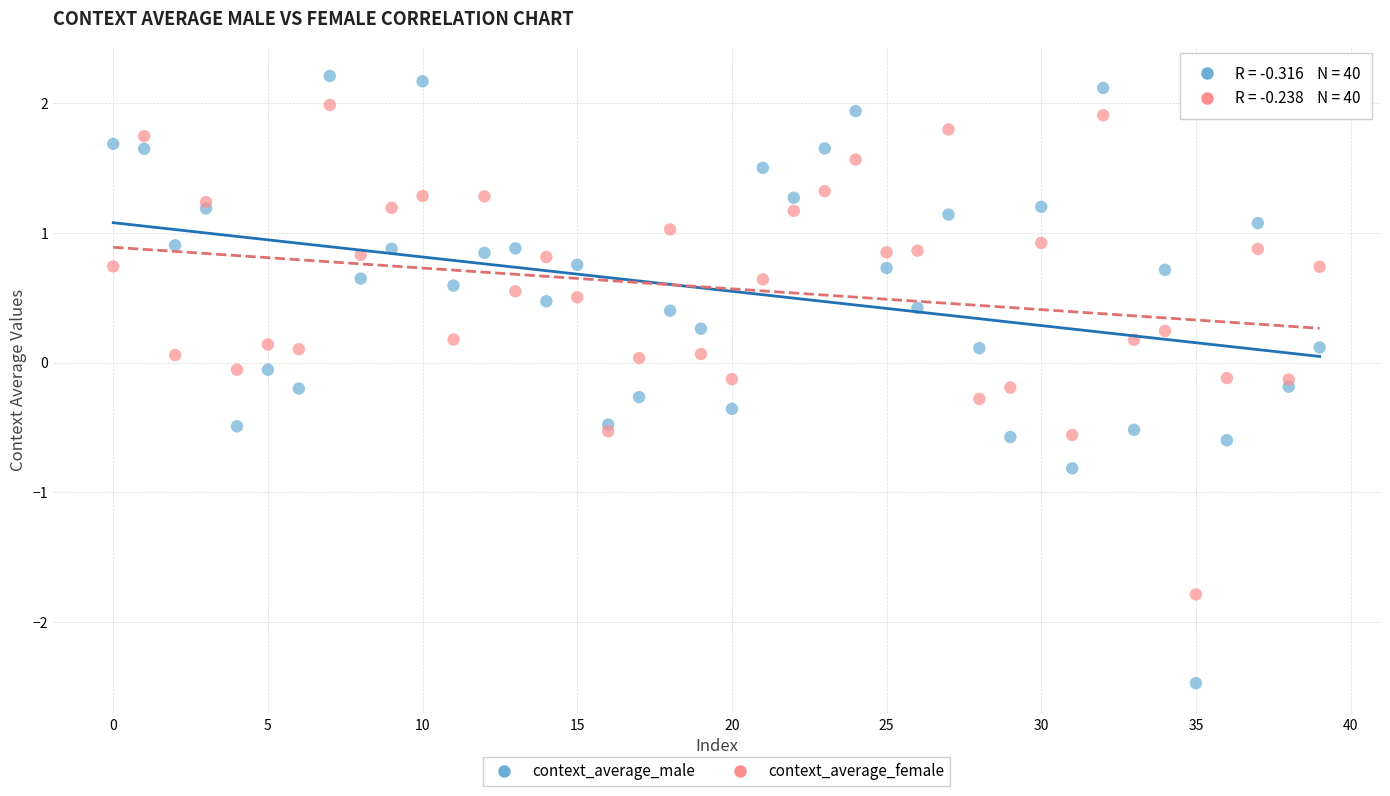

Which series reaches the minimum Y coordinate?

context_average_male